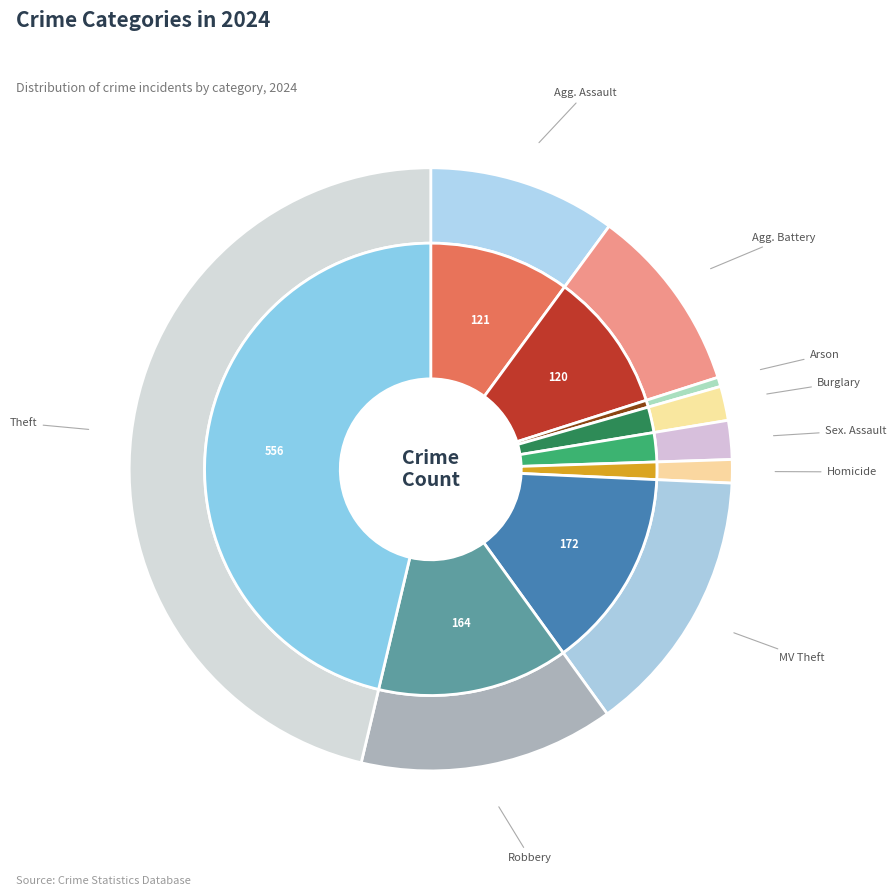

Does Aggravated Battery represent more than half of the total?

No